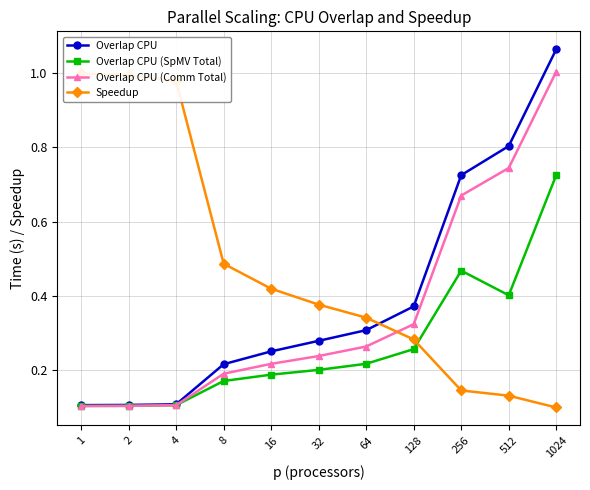

Rank the series by their maximum value, from highest to lowest.

Overlap CPU, Overlap CPU (Comm Total), Speedup, Overlap CPU (SpMV Total)